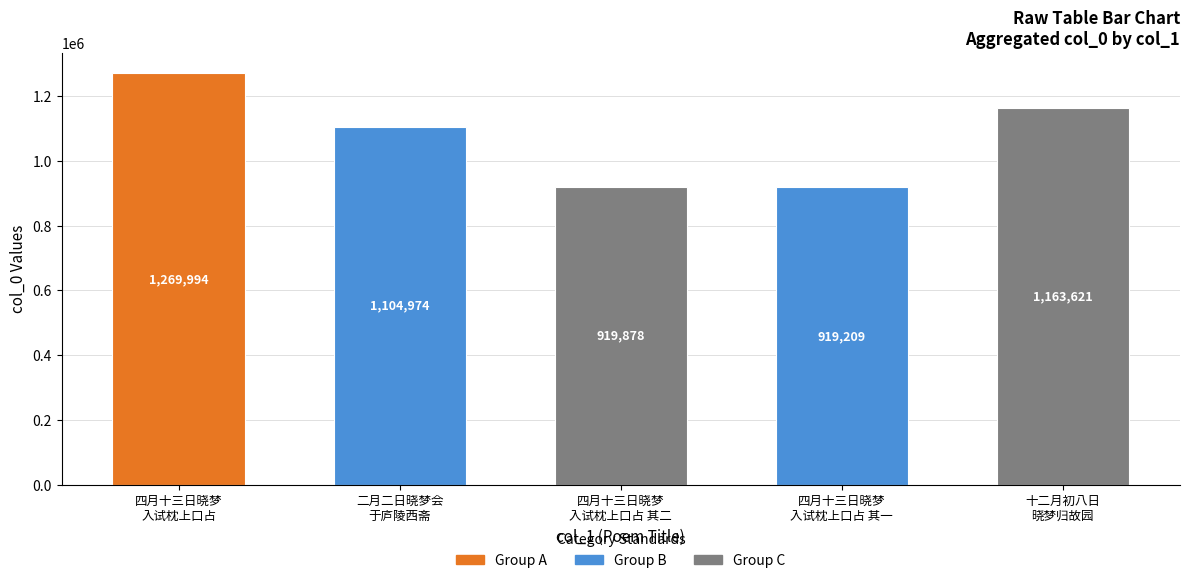

Where is the data nearest to the value 1094601?

二月二日晓梦会
于庐陵西斋